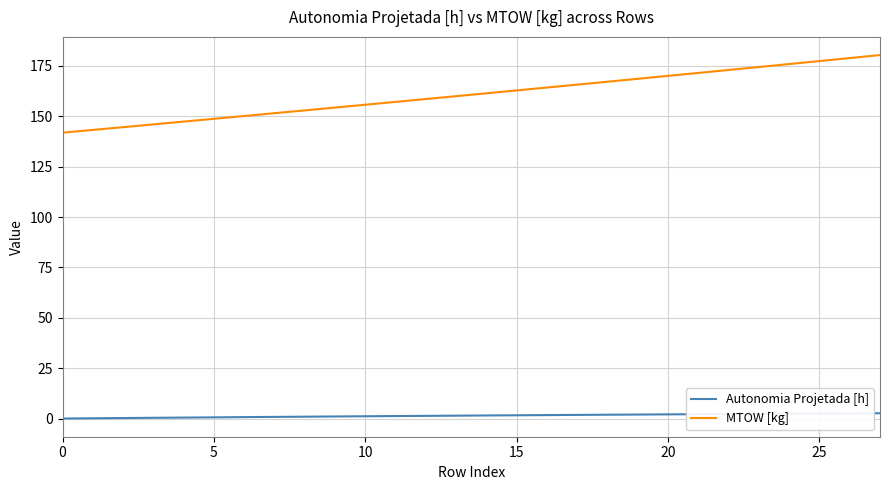

How many lines are shown in the chart?

2